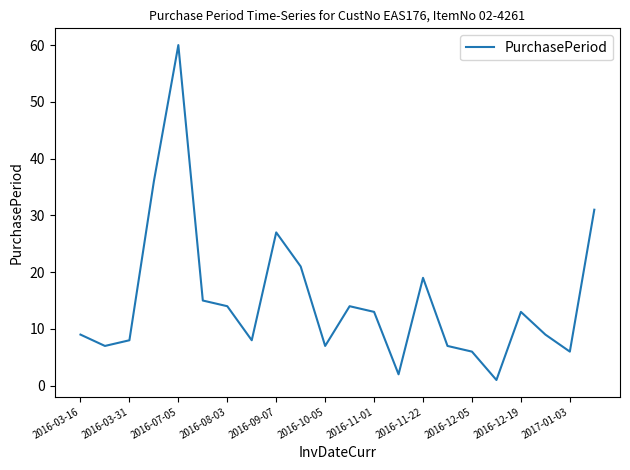

What is the difference between the maximum and minimum values?

59